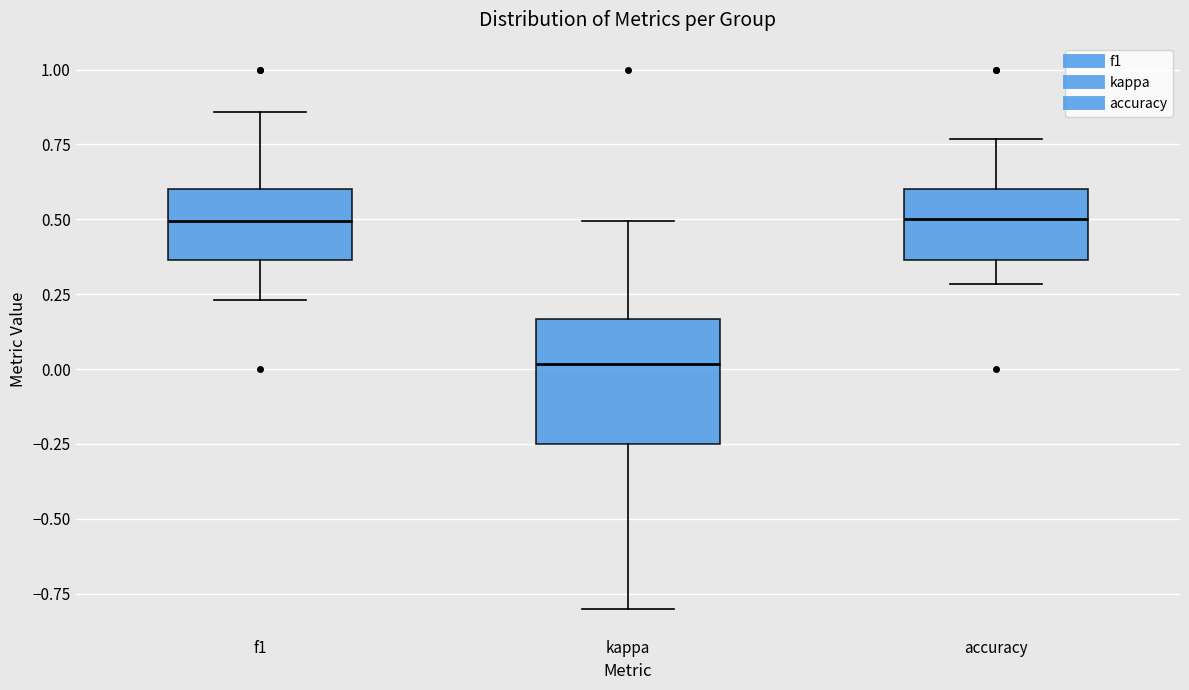

Which box is the tallest, from its lower edge to its upper edge?

kappa